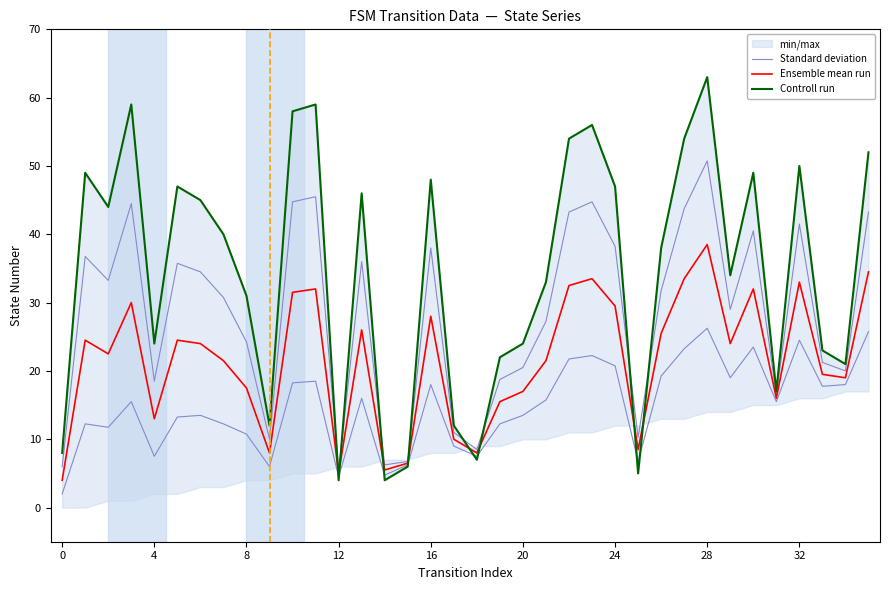

True or false: Controll run and Ensemble mean run intersect in this chart.

True